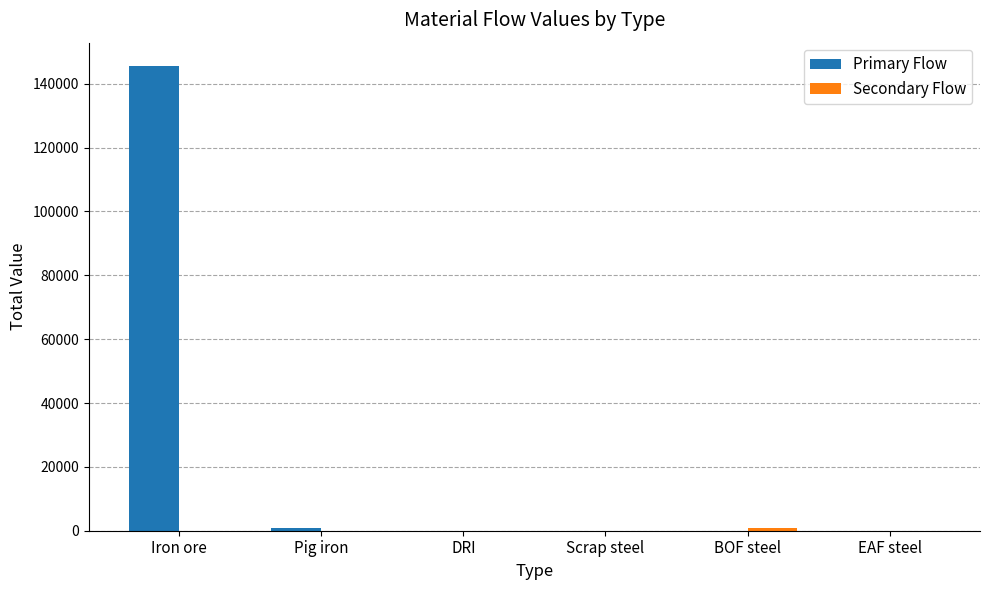

Which series has the largest range (max minus min)?

Primary Flow